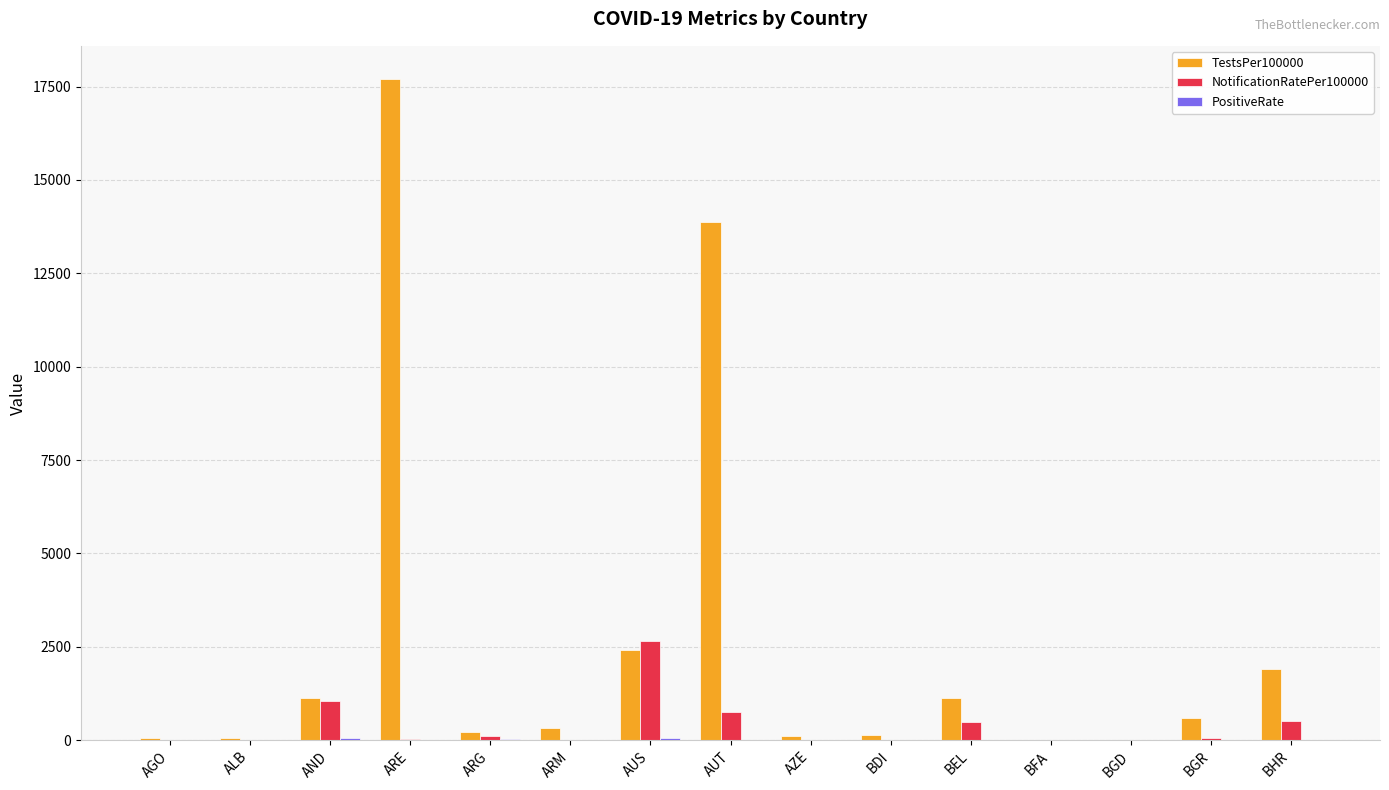

Are the bars grouped side by side (vs. stacked)?

Yes